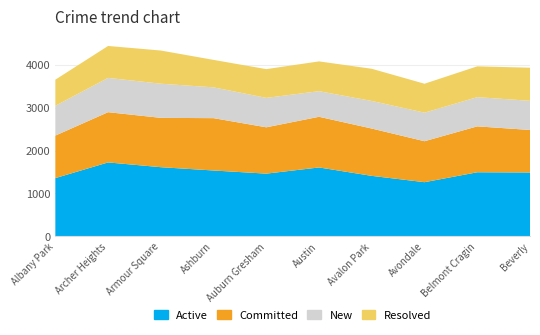

Reading left to right, transcribe all the data shown in this chart.

Active: Albany Park=1358	Archer Heights=1723	Armour Square=1612	Ashburn=1535	Auburn Gresham=1462	Austin=1606	Avalon Park=1410	Avondale=1263	Belmont Cragin=1494	Beverly=1489
Committed: Albany Park=989	Archer Heights=1169	Armour Square=1148	Ashburn=1218	Auburn Gresham=1078	Austin=1179	Avalon Park=1101	Avondale=953	Belmont Cragin=1068	Beverly=989
New: Albany Park=694	Archer Heights=798	Armour Square=795	Ashburn=717	Auburn Gresham=685	Austin=596	Avalon Park=642	Avondale=665	Belmont Cragin=680	Beverly=679
Resolved: Albany Park=607	Archer Heights=743	Armour Square=772	Ashburn=639	Auburn Gresham=669	Austin=693	Avalon Park=749	Avondale=673	Belmont Cragin=717	Beverly=770